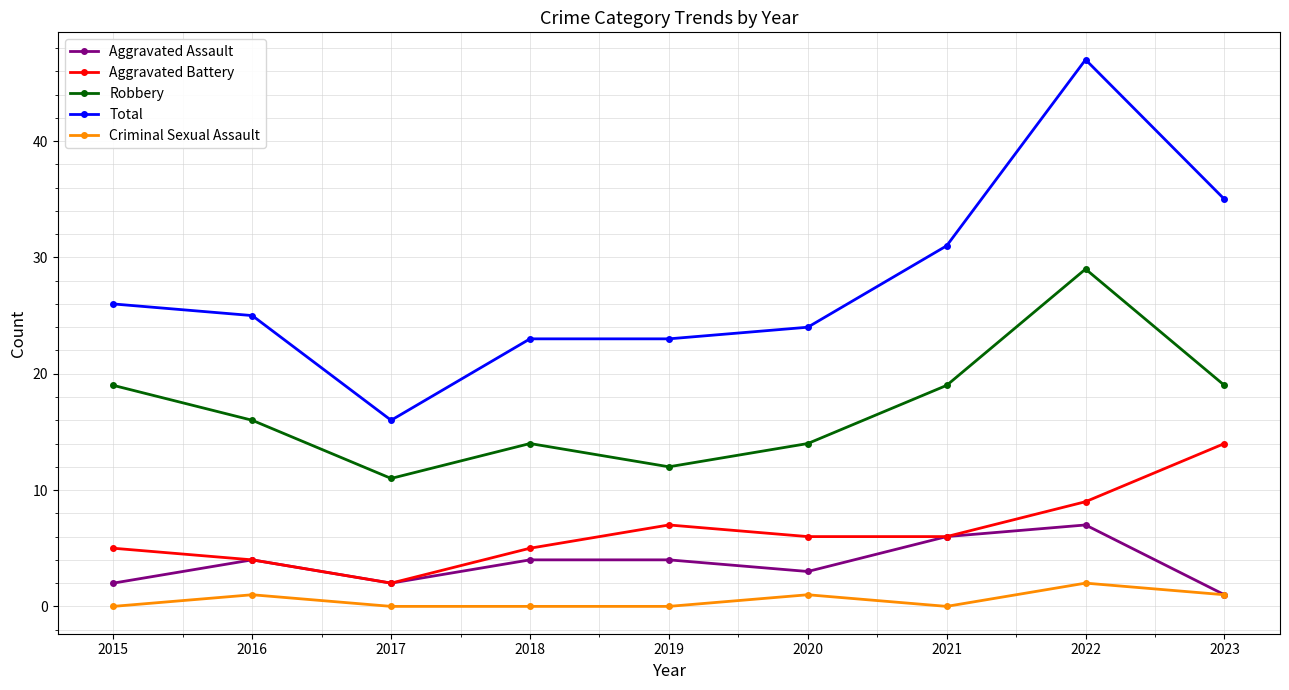

True or false: Criminal Sexual Assault and Robbery intersect in this chart.

False